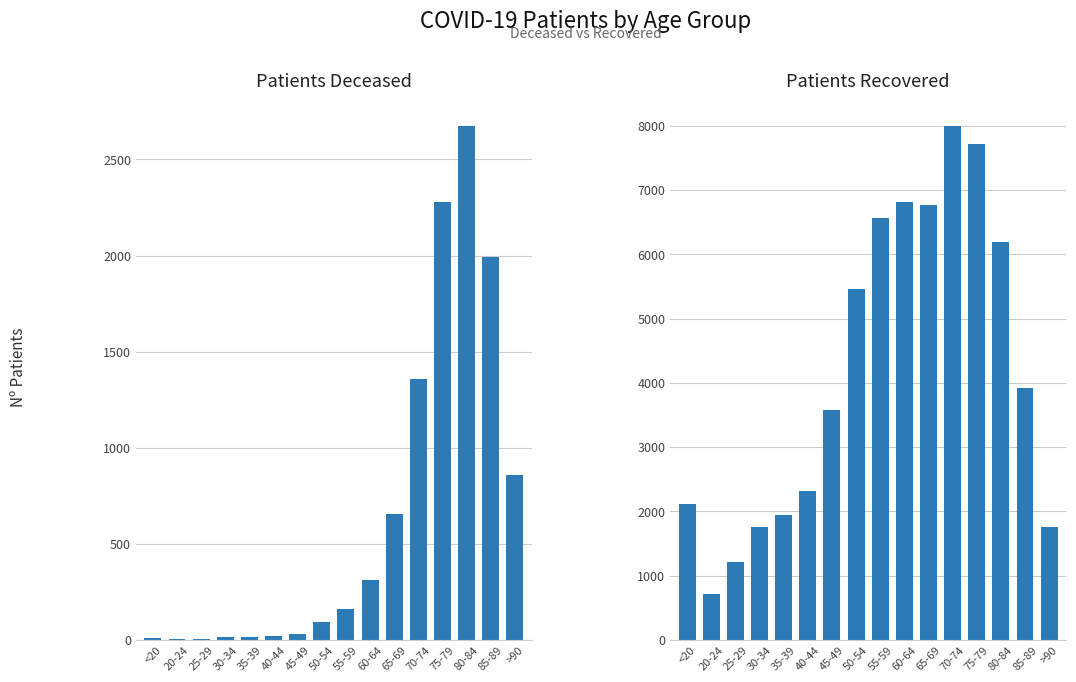

What is the sum of the Patients Deceased values at 25-29 and 70-74?

1360